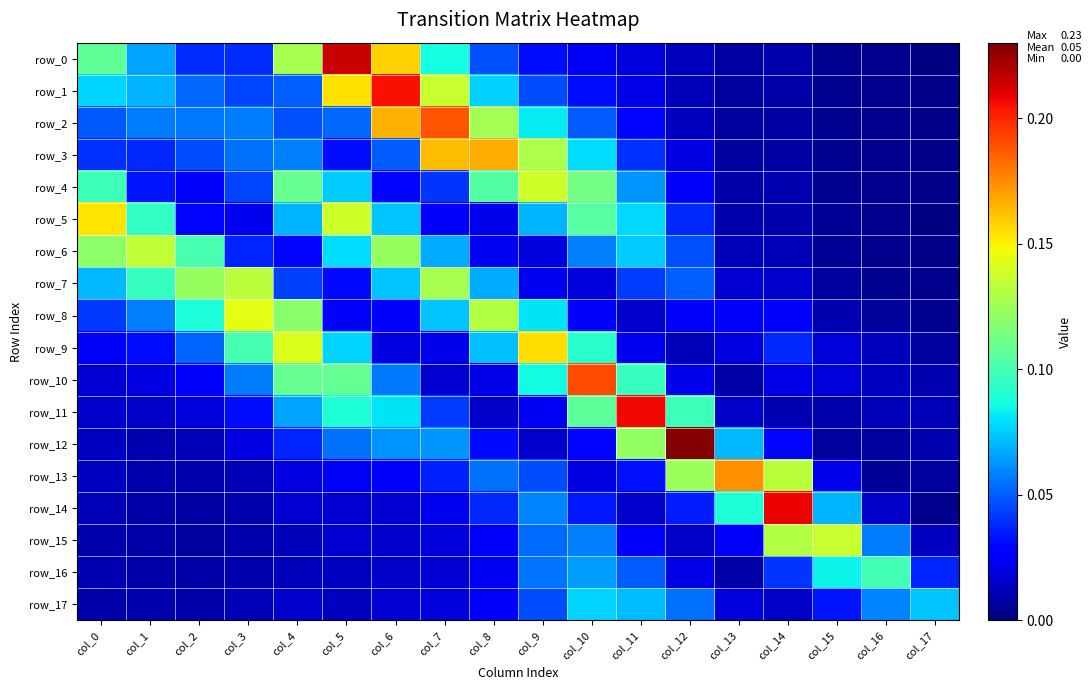

Reading right to left, extract all data points from this chart.

row_0: col_17=0.0	col_16=0.0	col_15=0.0	col_14=0.0	col_13=0.0	col_12=0.0	col_11=0.0	col_10=0.0	col_9=0.0	col_8=0.0	col_7=0.1	col_6=0.2	col_5=0.2	col_4=0.1	col_3=0.0	col_2=0.0	col_1=0.1	col_0=0.1
row_1: col_17=0.0	col_16=0.0	col_15=0.0	col_14=0.0	col_13=0.0	col_12=0.0	col_11=0.0	col_10=0.0	col_9=0.0	col_8=0.1	col_7=0.1	col_6=0.2	col_5=0.2	col_4=0.1	col_3=0.0	col_2=0.1	col_1=0.1	col_0=0.1
row_2: col_17=0.0	col_16=0.0	col_15=0.0	col_14=0.0	col_13=0.0	col_12=0.0	col_11=0.0	col_10=0.1	col_9=0.1	col_8=0.1	col_7=0.2	col_6=0.2	col_5=0.1	col_4=0.0	col_3=0.1	col_2=0.1	col_1=0.1	col_0=0.0
row_3: col_17=0.0	col_16=0.0	col_15=0.0	col_14=0.0	col_13=0.0	col_12=0.0	col_11=0.0	col_10=0.1	col_9=0.1	col_8=0.2	col_7=0.2	col_6=0.0	col_5=0.0	col_4=0.1	col_3=0.1	col_2=0.0	col_1=0.0	col_0=0.0
row_4: col_17=0.0	col_16=0.0	col_15=0.0	col_14=0.0	col_13=0.0	col_12=0.0	col_11=0.1	col_10=0.1	col_9=0.1	col_8=0.1	col_7=0.0	col_6=0.0	col_5=0.1	col_4=0.1	col_3=0.0	col_2=0.0	col_1=0.0	col_0=0.1
row_5: col_17=0.0	col_16=0.0	col_15=0.0	col_14=0.0	col_13=0.0	col_12=0.0	col_11=0.1	col_10=0.1	col_9=0.1	col_8=0.0	col_7=0.0	col_6=0.1	col_5=0.1	col_4=0.1	col_3=0.0	col_2=0.0	col_1=0.1	col_0=0.2
row_6: col_17=0.0	col_16=0.0	col_15=0.0	col_14=0.0	col_13=0.0	col_12=0.0	col_11=0.1	col_10=0.1	col_9=0.0	col_8=0.0	col_7=0.1	col_6=0.1	col_5=0.1	col_4=0.0	col_3=0.0	col_2=0.1	col_1=0.1	col_0=0.1
row_7: col_17=0.0	col_16=0.0	col_15=0.0	col_14=0.0	col_13=0.0	col_12=0.1	col_11=0.0	col_10=0.0	col_9=0.0	col_8=0.1	col_7=0.1	col_6=0.1	col_5=0.0	col_4=0.0	col_3=0.1	col_2=0.1	col_1=0.1	col_0=0.1
row_8: col_17=0.0	col_16=0.0	col_15=0.0	col_14=0.0	col_13=0.0	col_12=0.0	col_11=0.0	col_10=0.0	col_9=0.1	col_8=0.1	col_7=0.1	col_6=0.0	col_5=0.0	col_4=0.1	col_3=0.1	col_2=0.1	col_1=0.1	col_0=0.0
row_9: col_17=0.0	col_16=0.0	col_15=0.0	col_14=0.0	col_13=0.0	col_12=0.0	col_11=0.0	col_10=0.1	col_9=0.2	col_8=0.1	col_7=0.0	col_6=0.0	col_5=0.1	col_4=0.1	col_3=0.1	col_2=0.1	col_1=0.0	col_0=0.0
row_10: col_17=0.0	col_16=0.0	col_15=0.0	col_14=0.0	col_13=0.0	col_12=0.0	col_11=0.1	col_10=0.2	col_9=0.1	col_8=0.0	col_7=0.0	col_6=0.1	col_5=0.1	col_4=0.1	col_3=0.1	col_2=0.0	col_1=0.0	col_0=0.0
row_11: col_17=0.0	col_16=0.0	col_15=0.0	col_14=0.0	col_13=0.0	col_12=0.1	col_11=0.2	col_10=0.1	col_9=0.0	col_8=0.0	col_7=0.0	col_6=0.1	col_5=0.1	col_4=0.1	col_3=0.0	col_2=0.0	col_1=0.0	col_0=0.0
row_12: col_17=0.0	col_16=0.0	col_15=0.0	col_14=0.0	col_13=0.1	col_12=0.2	col_11=0.1	col_10=0.0	col_9=0.0	col_8=0.0	col_7=0.1	col_6=0.1	col_5=0.1	col_4=0.0	col_3=0.0	col_2=0.0	col_1=0.0	col_0=0.0
row_13: col_17=0.0	col_16=0.0	col_15=0.0	col_14=0.1	col_13=0.2	col_12=0.1	col_11=0.0	col_10=0.0	col_9=0.0	col_8=0.1	col_7=0.0	col_6=0.0	col_5=0.0	col_4=0.0	col_3=0.0	col_2=0.0	col_1=0.0	col_0=0.0
row_14: col_17=0.0	col_16=0.0	col_15=0.1	col_14=0.2	col_13=0.1	col_12=0.0	col_11=0.0	col_10=0.0	col_9=0.1	col_8=0.0	col_7=0.0	col_6=0.0	col_5=0.0	col_4=0.0	col_3=0.0	col_2=0.0	col_1=0.0	col_0=0.0
row_15: col_17=0.0	col_16=0.1	col_15=0.1	col_14=0.1	col_13=0.0	col_12=0.0	col_11=0.0	col_10=0.1	col_9=0.1	col_8=0.0	col_7=0.0	col_6=0.0	col_5=0.0	col_4=0.0	col_3=0.0	col_2=0.0	col_1=0.0	col_0=0.0
row_16: col_17=0.0	col_16=0.1	col_15=0.1	col_14=0.0	col_13=0.0	col_12=0.0	col_11=0.1	col_10=0.1	col_9=0.1	col_8=0.0	col_7=0.0	col_6=0.0	col_5=0.0	col_4=0.0	col_3=0.0	col_2=0.0	col_1=0.0	col_0=0.0
row_17: col_17=0.1	col_16=0.1	col_15=0.0	col_14=0.0	col_13=0.0	col_12=0.1	col_11=0.1	col_10=0.1	col_9=0.0	col_8=0.0	col_7=0.0	col_6=0.0	col_5=0.0	col_4=0.0	col_3=0.0	col_2=0.0	col_1=0.0	col_0=0.0